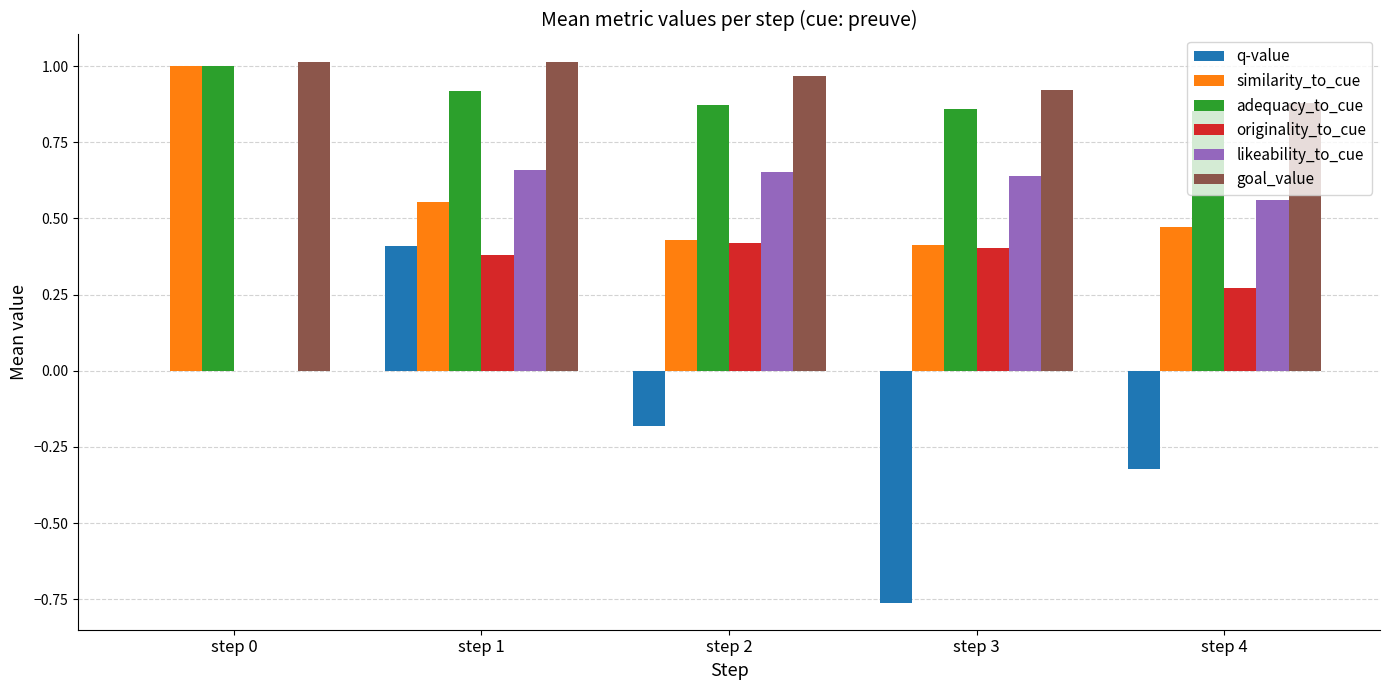

Is the value of originality_to_cue at step 0 greater than the value of q-value at step 3?

Yes